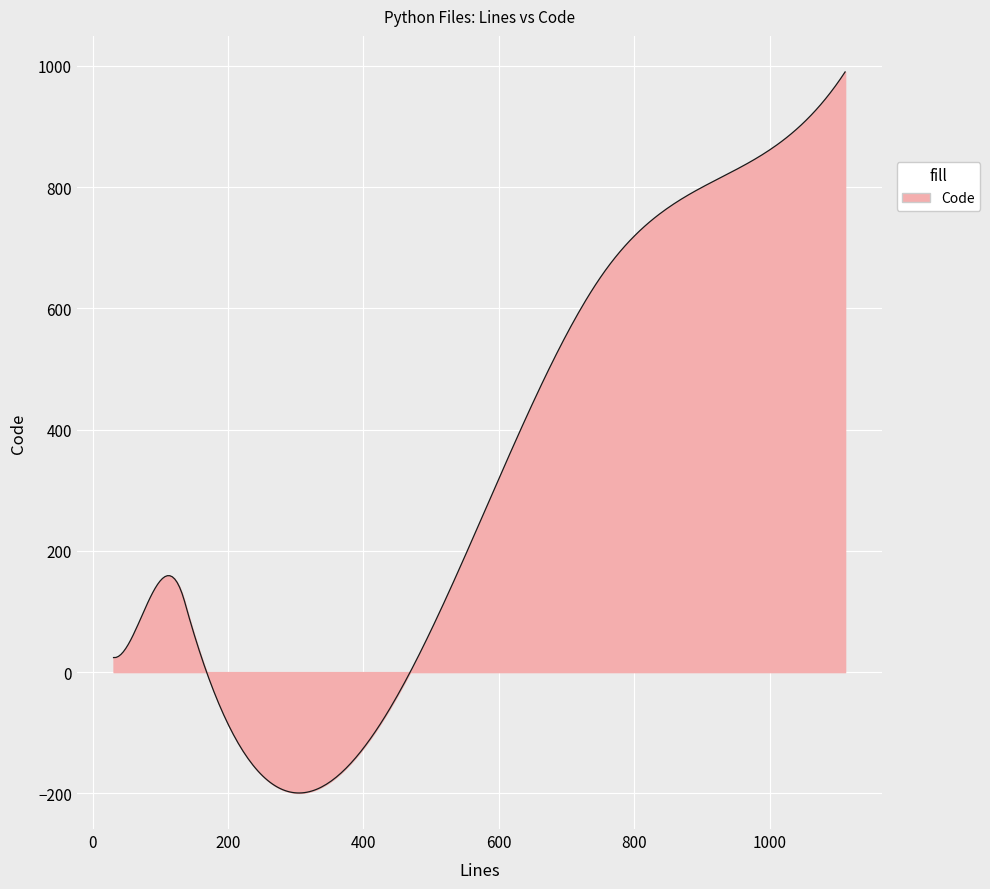

What is the minimum value shown in the chart?

-199.4